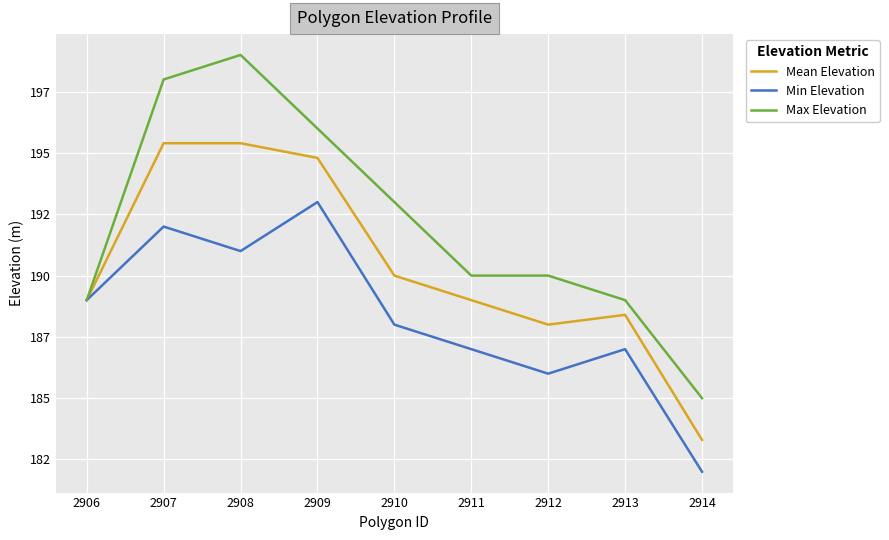

What is the difference between the Mean Elevation values at 2908 and 2909?

0.6